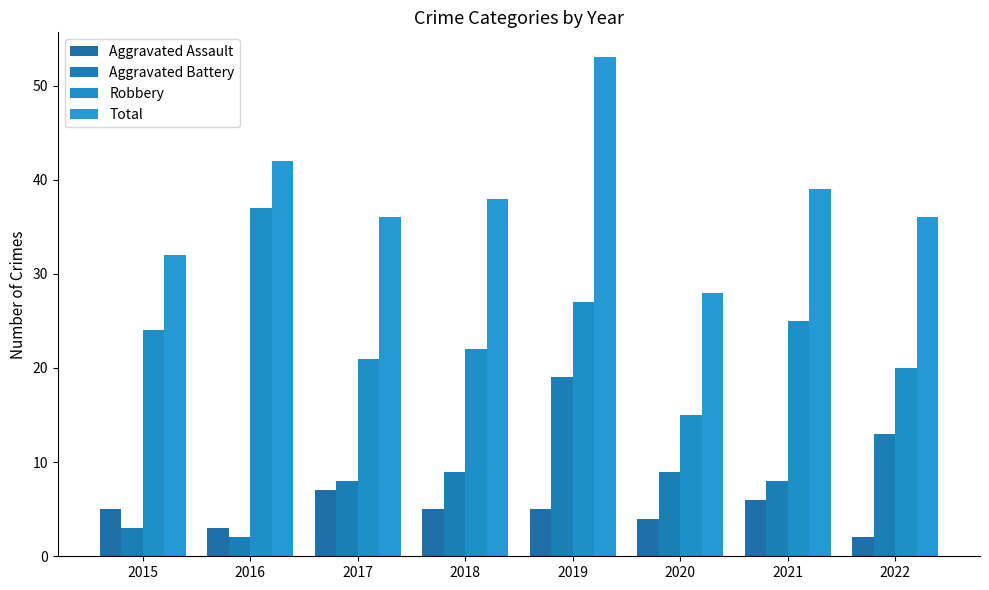

Reading left to right, what are all the values shown in this chart?

Aggravated Assault: 2015=5	2016=3	2017=7	2018=5	2019=5	2020=4	2021=6	2022=2
Aggravated Battery: 2015=3	2016=2	2017=8	2018=9	2019=19	2020=9	2021=8	2022=13
Robbery: 2015=24	2016=37	2017=21	2018=22	2019=27	2020=15	2021=25	2022=20
Total: 2015=32	2016=42	2017=36	2018=38	2019=53	2020=28	2021=39	2022=36